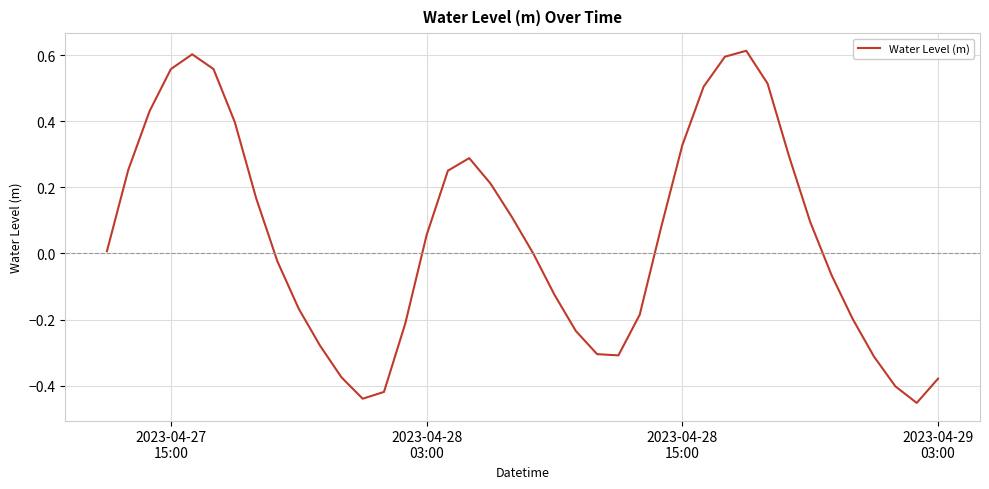

What is the difference between the maximum and minimum values?

1.1